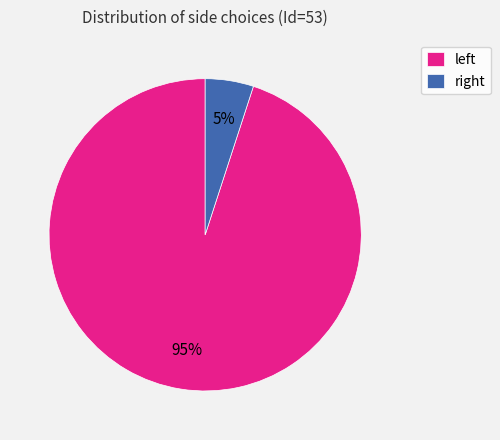

Rank the categories by value from highest to lowest.

left, right